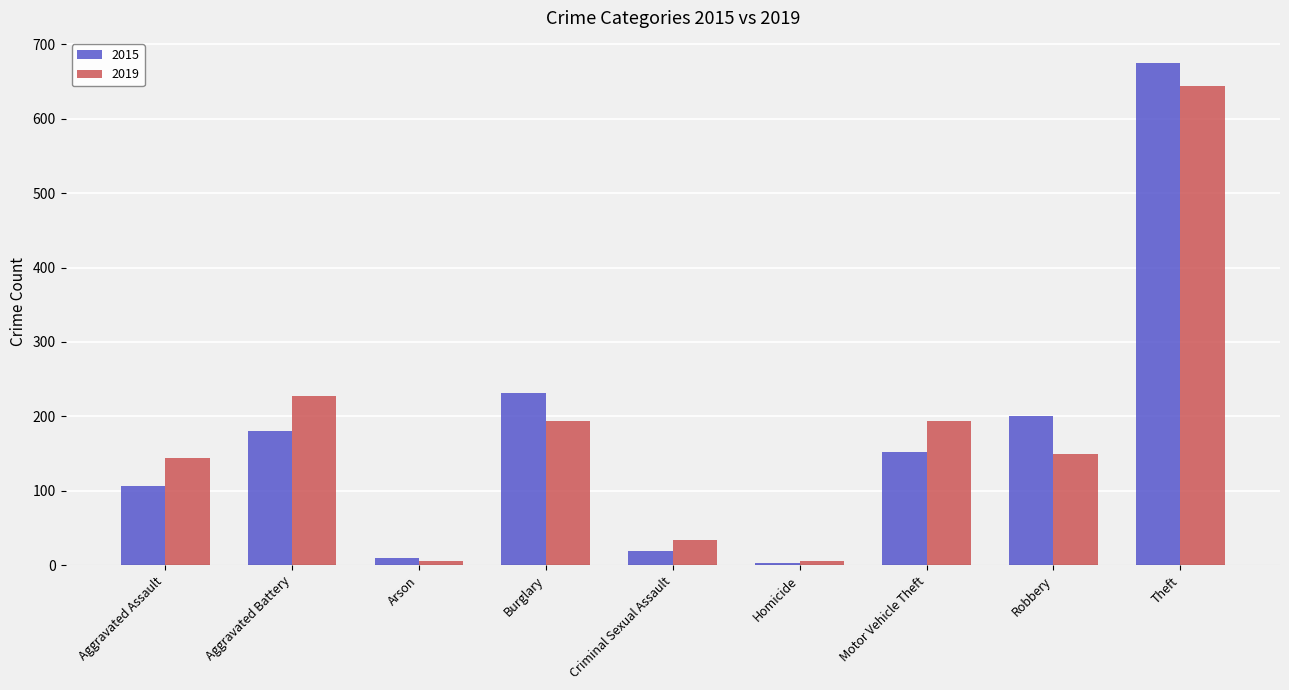

At Aggravated Battery, list the series in order from smallest to largest.

2015, 2019